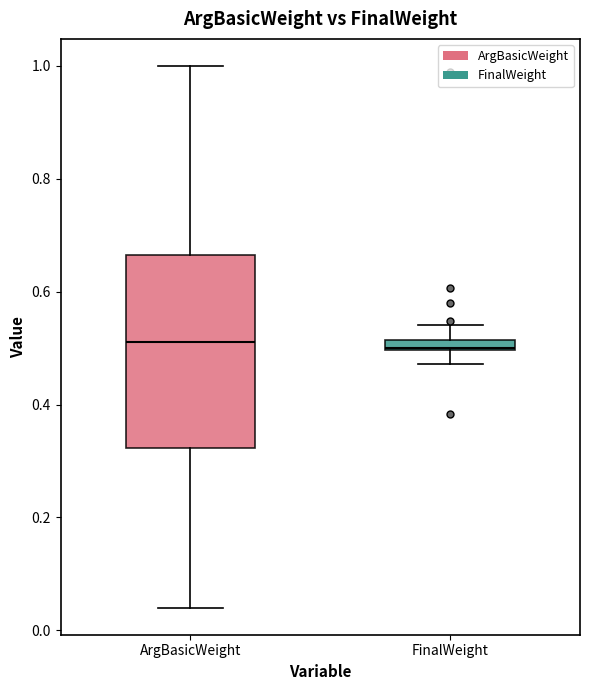

Comparing the boxes themselves (not the whiskers), which one is the tallest?

ArgBasicWeight